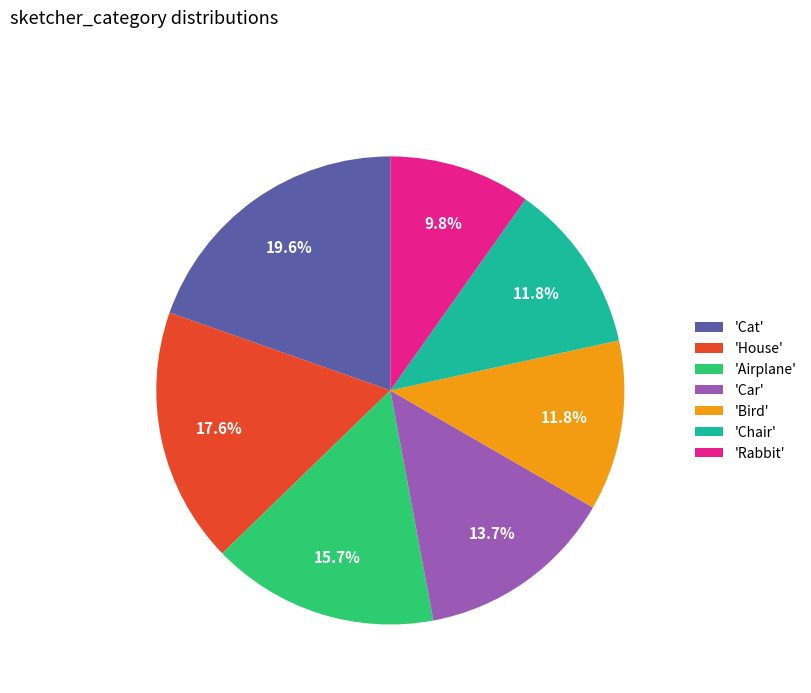

Approximately how many times larger is the value at 'Cat' compared to 'Airplane'?

1.2